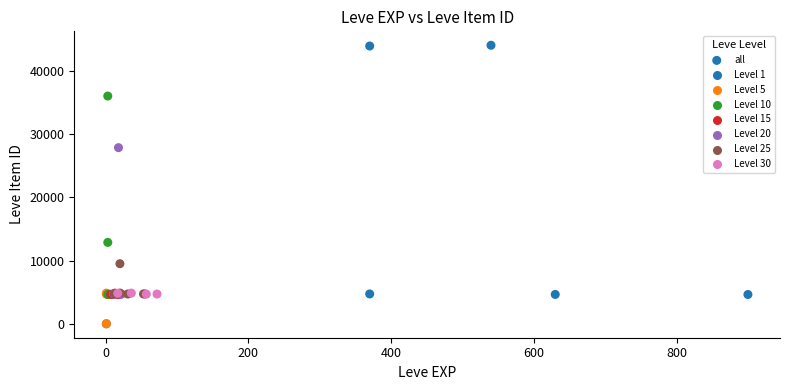

What Y value in the scatter plot is closest to 22048?

27884